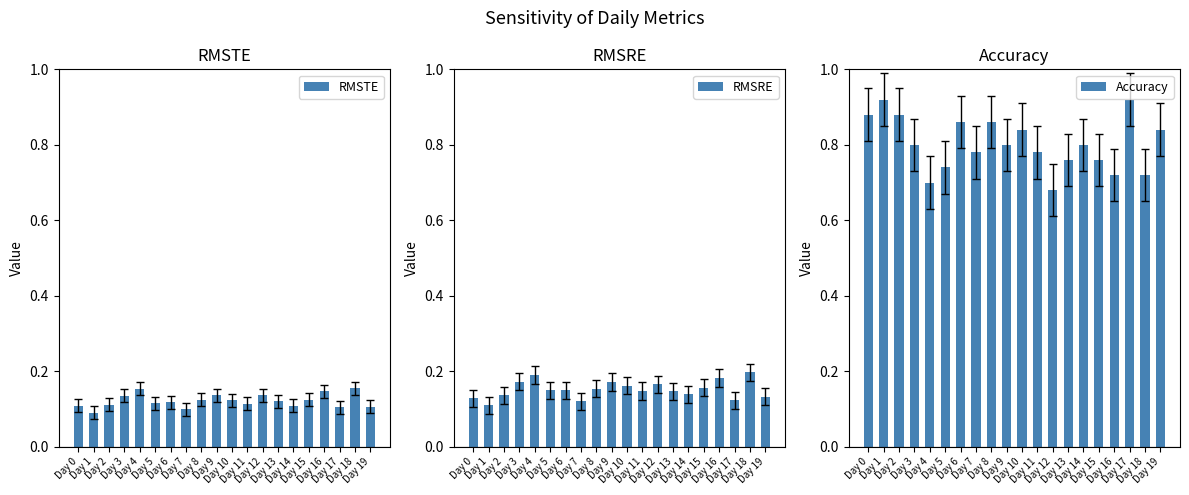

List the labels in order of Accuracy value, largest first.

Day 1, Day 17, Day 0, Day 2, Day 6, Day 8, Day 10, Day 19, Day 3, Day 9, Day 14, Day 7, Day 11, Day 13, Day 15, Day 5, Day 16, Day 18, Day 4, Day 12